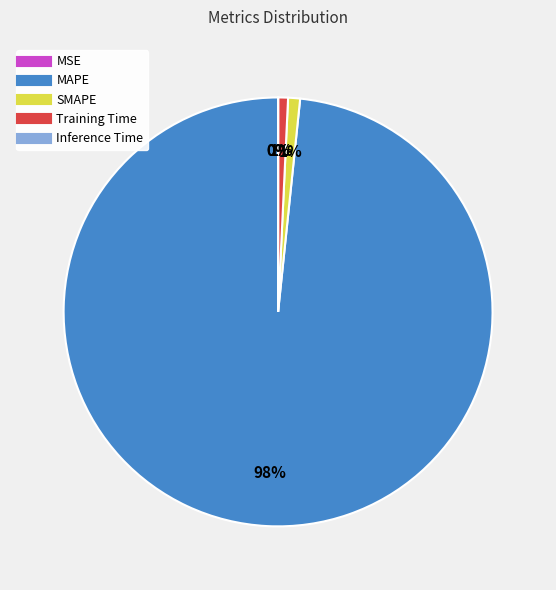

The Inference Time slice represents 0% of the pie. True or false?

True